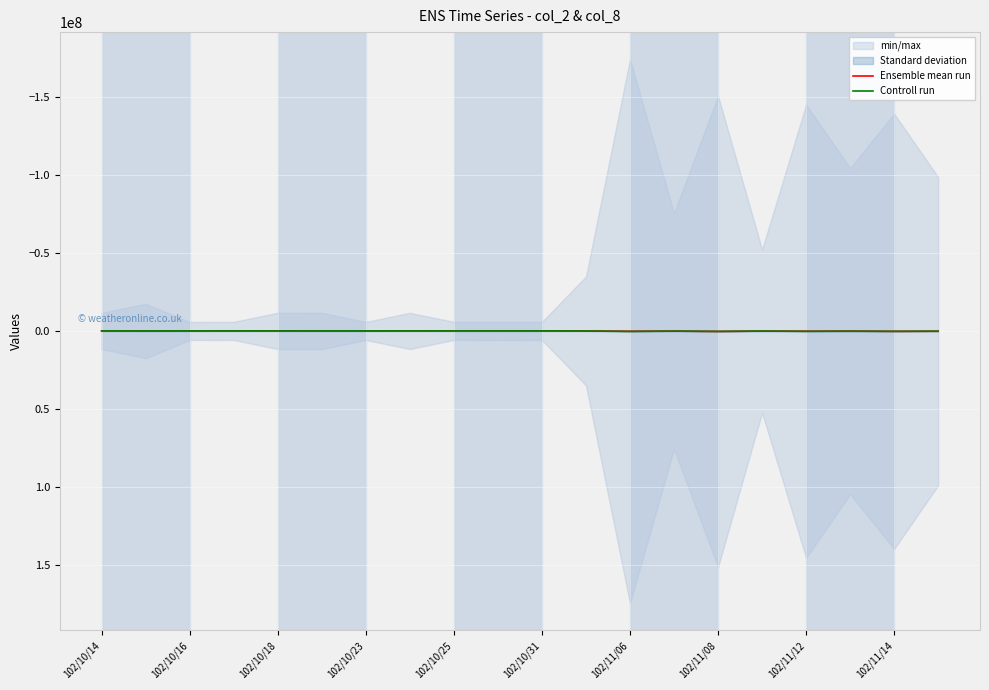

List the series in order of their overall mean, highest first.

Controll run, Ensemble mean run